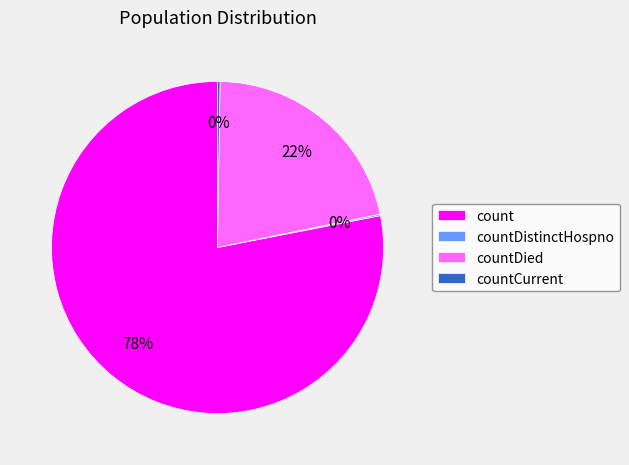

Is the sum of count and countDied greater than half?

Yes